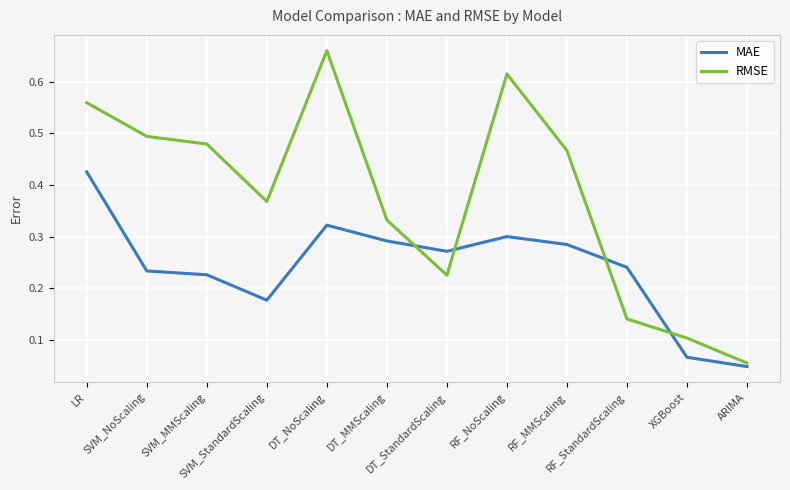

Where is MAE nearest to the value 0?

ARIMA